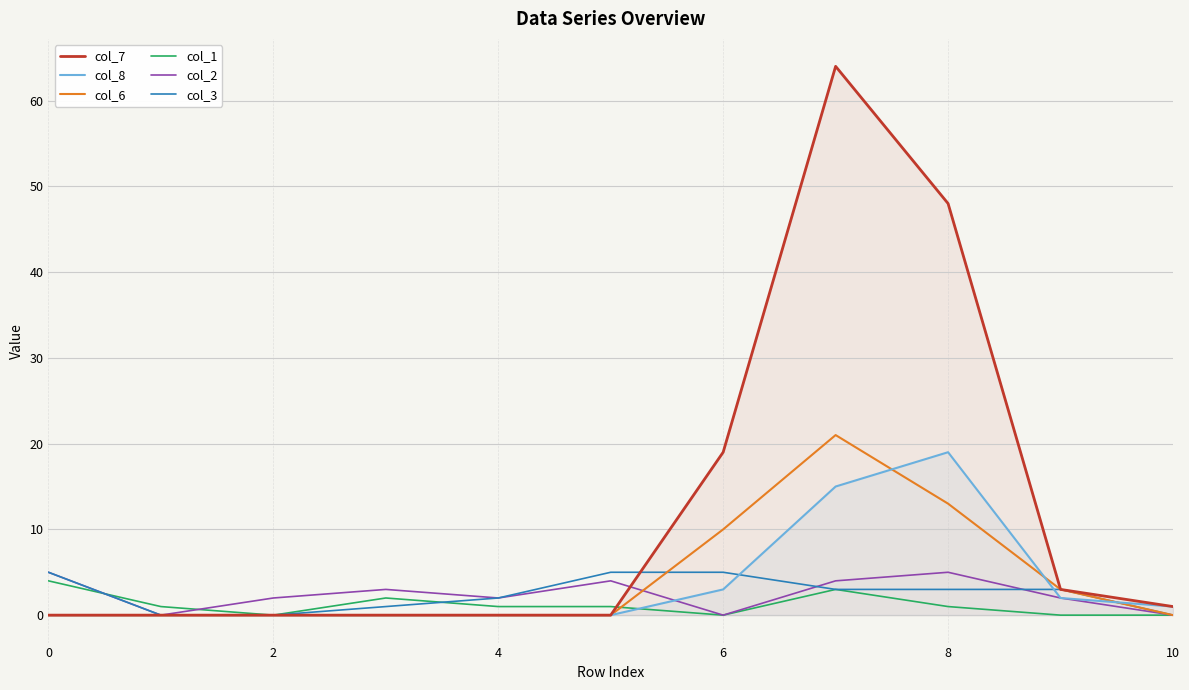

Which series has the largest total across all categories?

col_7